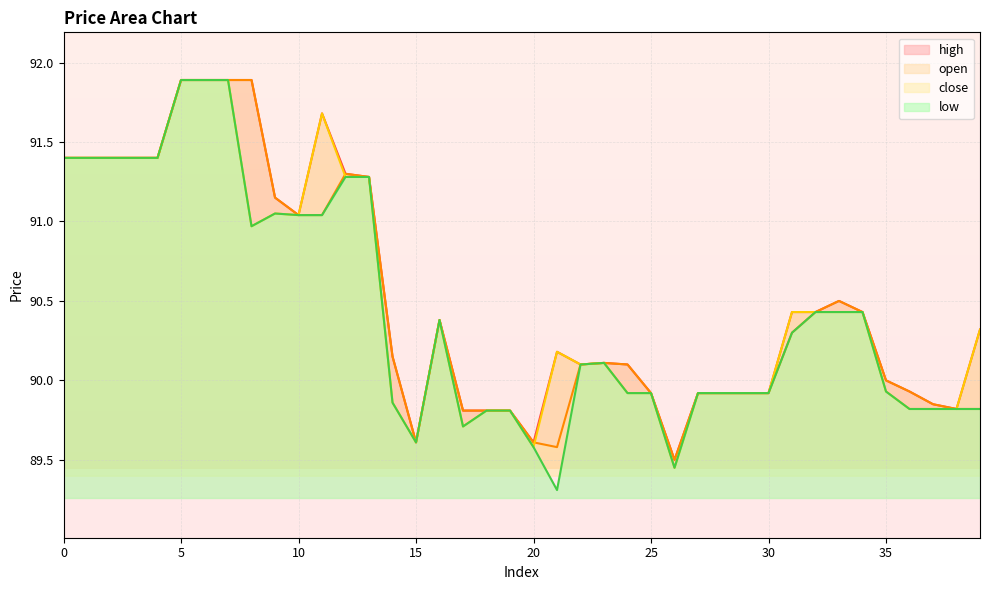

What is the average value of the high series?

90.5